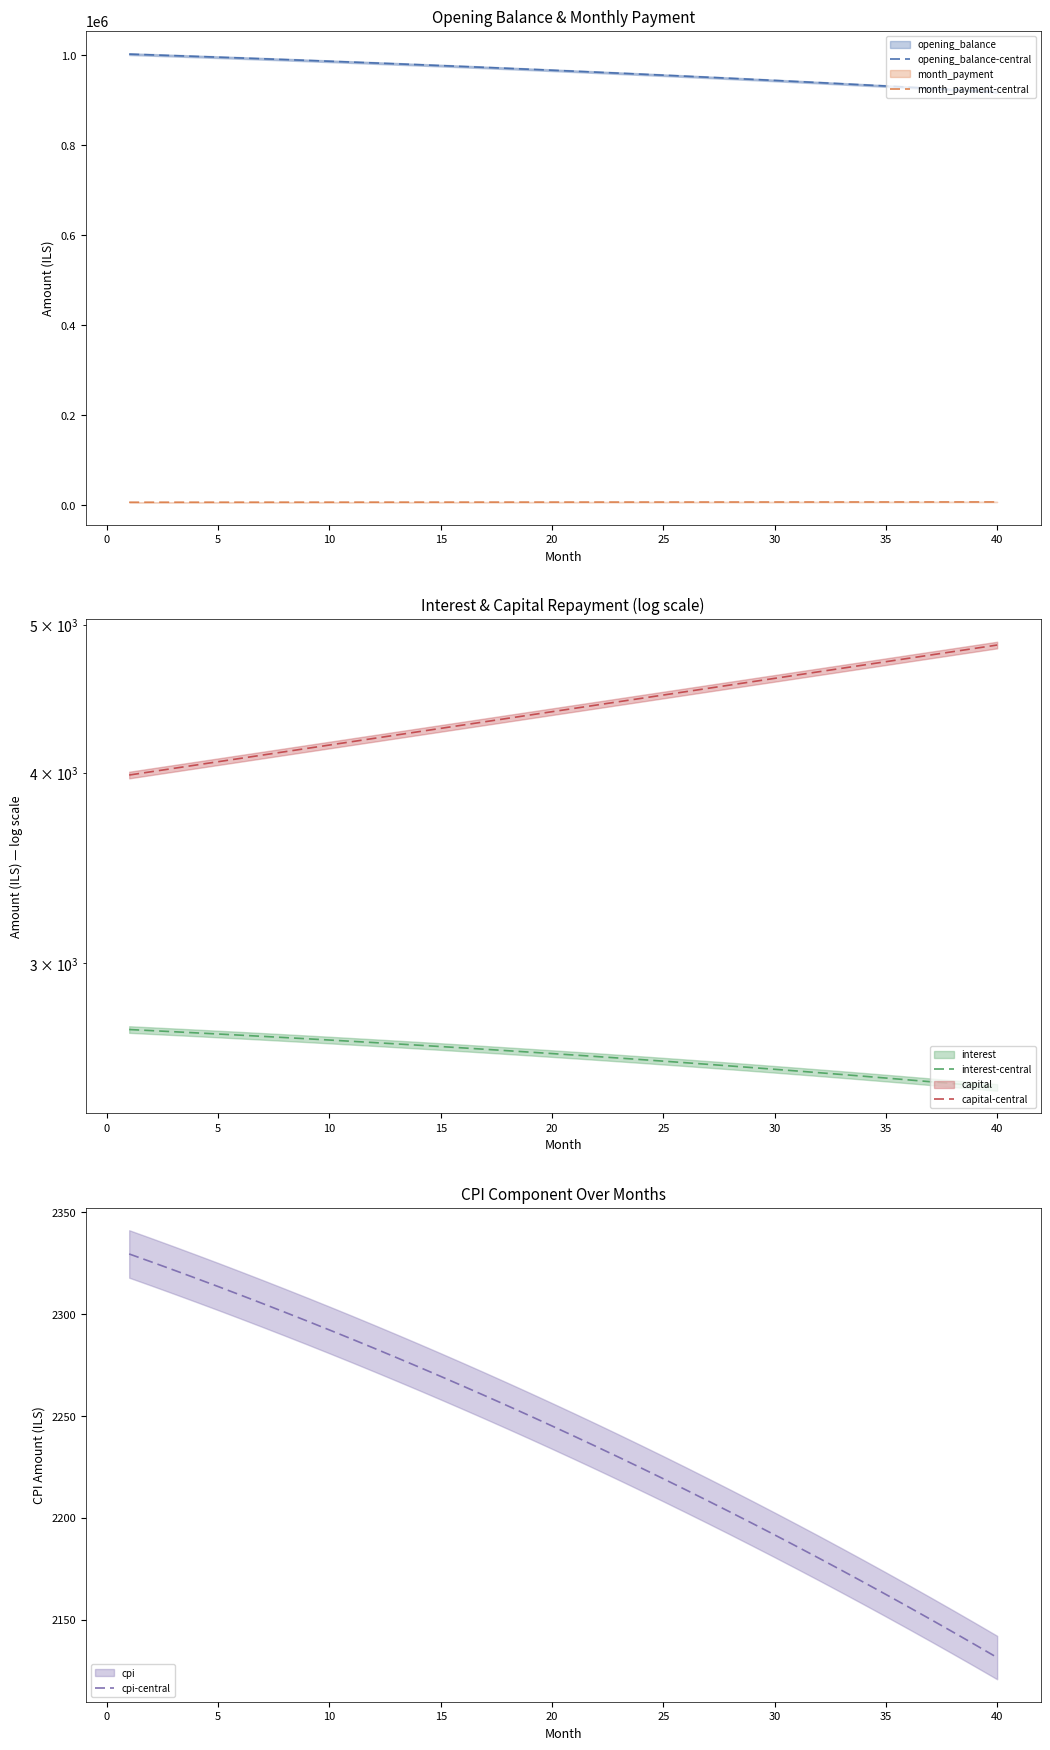

True or false: month_payment-central and capital-central intersect in this chart.

False